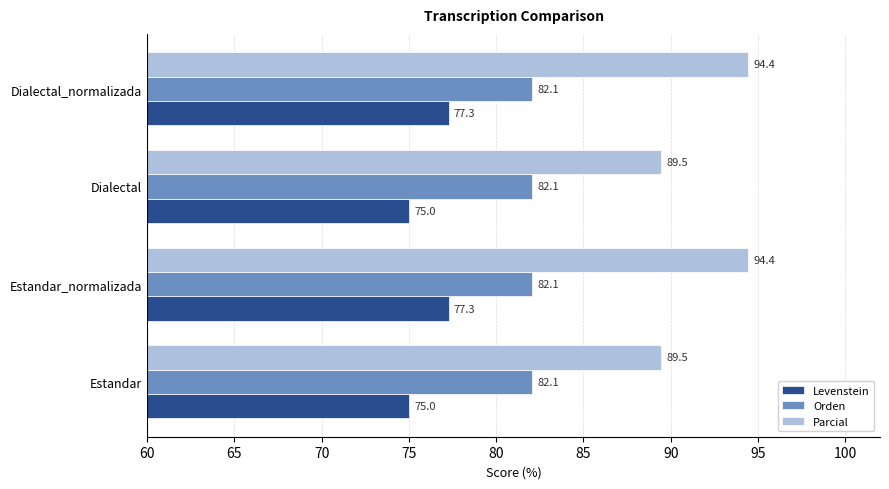

How many Levenstein values are between 75 and 77?

2